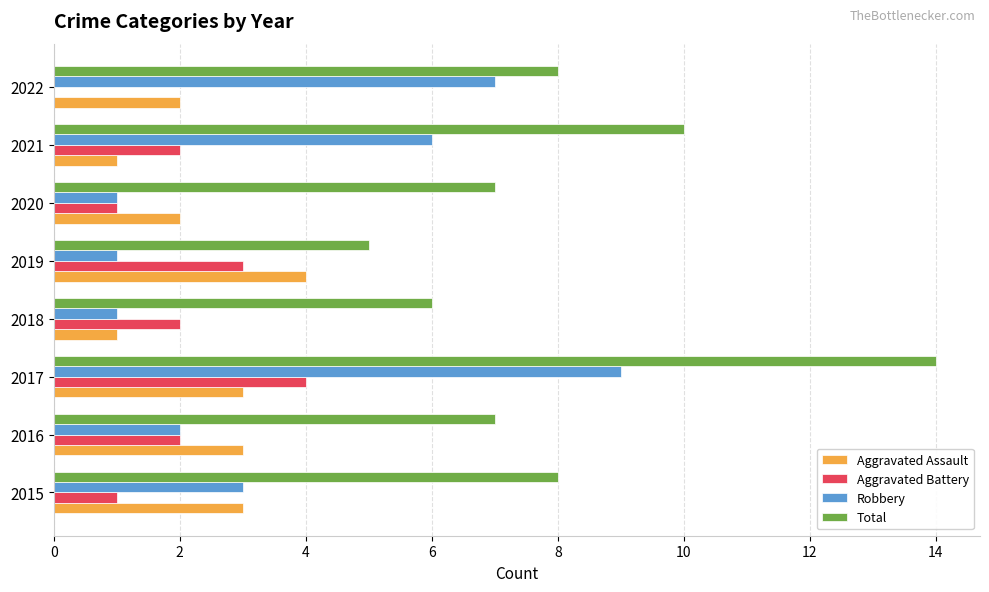

Which category has the highest value in the Aggravated Battery series?

2017